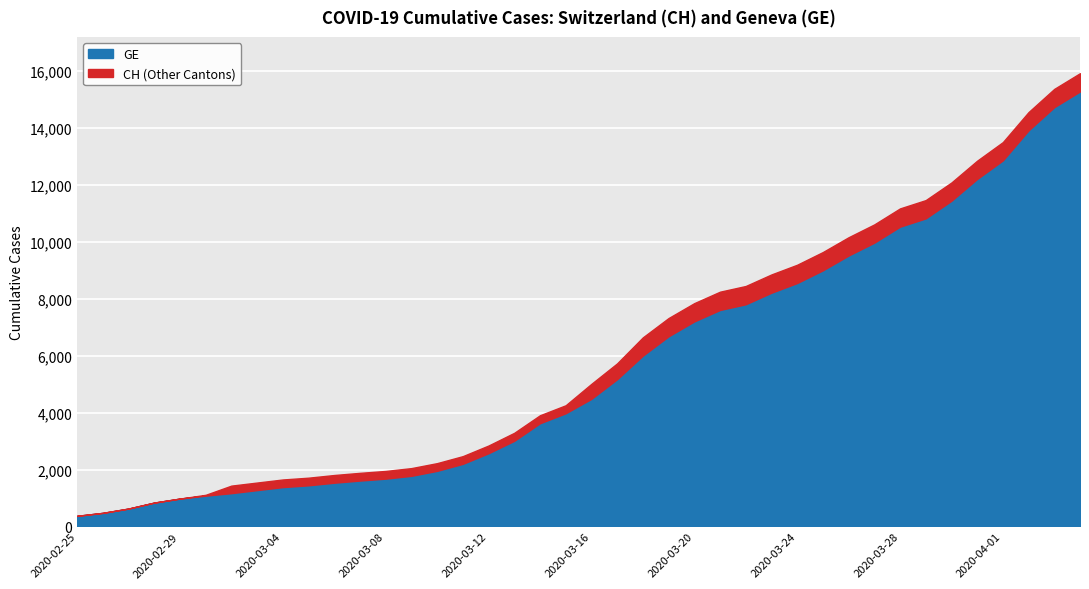

Reading left to right, list all the values displayed in this chart.

GE: 2020-02-25=375	2020-02-26=479	2020-02-27=630	2020-02-28=840	2020-02-29=981	2020-03-01=1083	2020-03-02=1171	2020-03-03=1278	2020-03-04=1384	2020-03-05=1447	2020-03-06=1538	2020-03-07=1614	2020-03-08=1681	2020-03-09=1780	2020-03-10=1955	2020-03-11=2201	2020-03-12=2574	2020-03-13=3010	2020-03-14=3627	2020-03-15=3978	2020-03-16=4485	2020-03-17=5174	2020-03-18=6002	2020-03-19=6681	2020-03-20=7205	2020-03-21=7607	2020-03-22=7807	2020-03-23=8213	2020-03-24=8554	2020-03-25=9000	2020-03-26=9520	2020-03-27=9971	2020-03-28=10533	2020-03-29=10825	2020-03-30=11444	2020-03-31=12210	2020-04-01=12863	2020-04-02=13919	2020-04-03=14733	2020-04-04=15284
CH: 2020-02-25=375	2020-02-26=479	2020-02-27=630	2020-02-28=840	2020-02-29=981	2020-03-01=1113	2020-03-02=1436	2020-03-03=1544	2020-03-04=1652	2020-03-05=1715	2020-03-06=1809	2020-03-07=1885	2020-03-08=1952	2020-03-09=2051	2020-03-10=2226	2020-03-11=2472	2020-03-12=2845	2020-03-13=3291	2020-03-14=3908	2020-03-15=4259	2020-03-16=5012	2020-03-17=5731	2020-03-18=6644	2020-03-19=7323	2020-03-20=7847	2020-03-21=8249	2020-03-22=8449	2020-03-23=8855	2020-03-24=9196	2020-03-25=9642	2020-03-26=10162	2020-03-27=10613	2020-03-28=11175	2020-03-29=11467	2020-03-30=12086	2020-03-31=12852	2020-04-01=13505	2020-04-02=14561	2020-04-03=15375	2020-04-04=15926